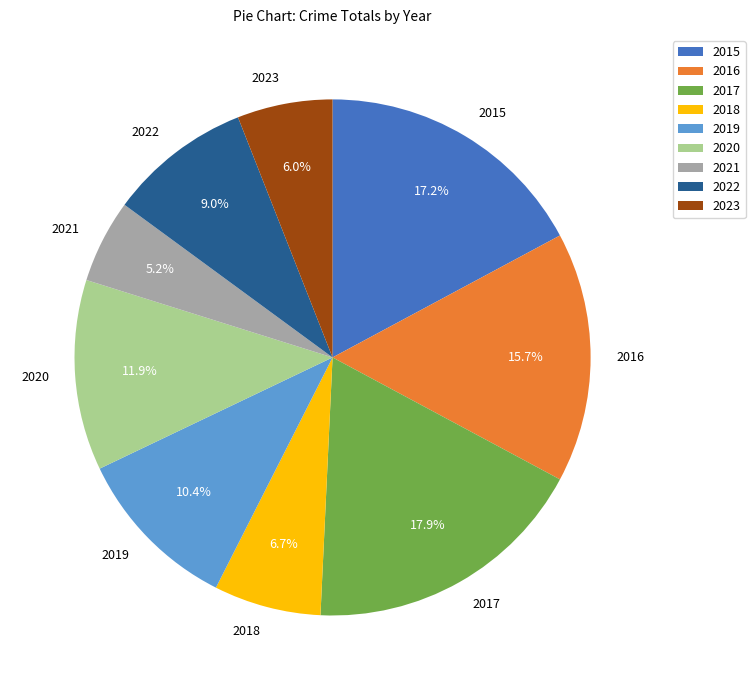

Is there any slice that represents more than half of the pie?

No